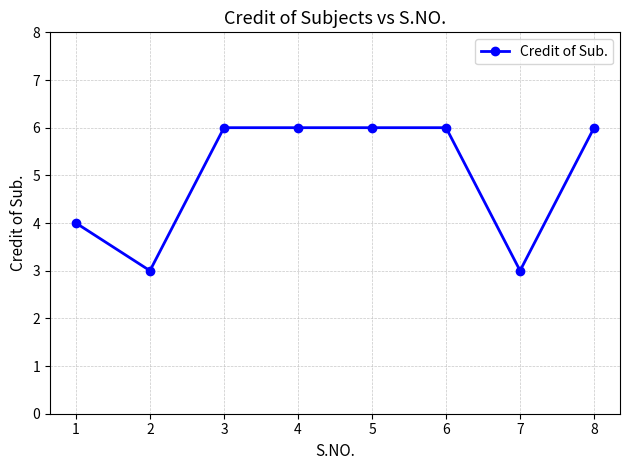

What is the approximate value at 5?

6